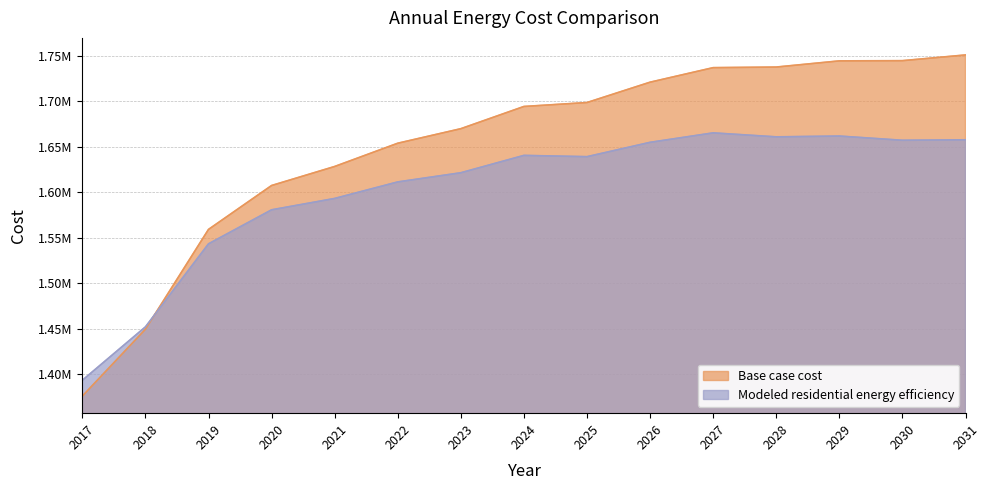

Rank the series by their average value, from highest to lowest.

Base case cost, Modeled residential energy efficiency